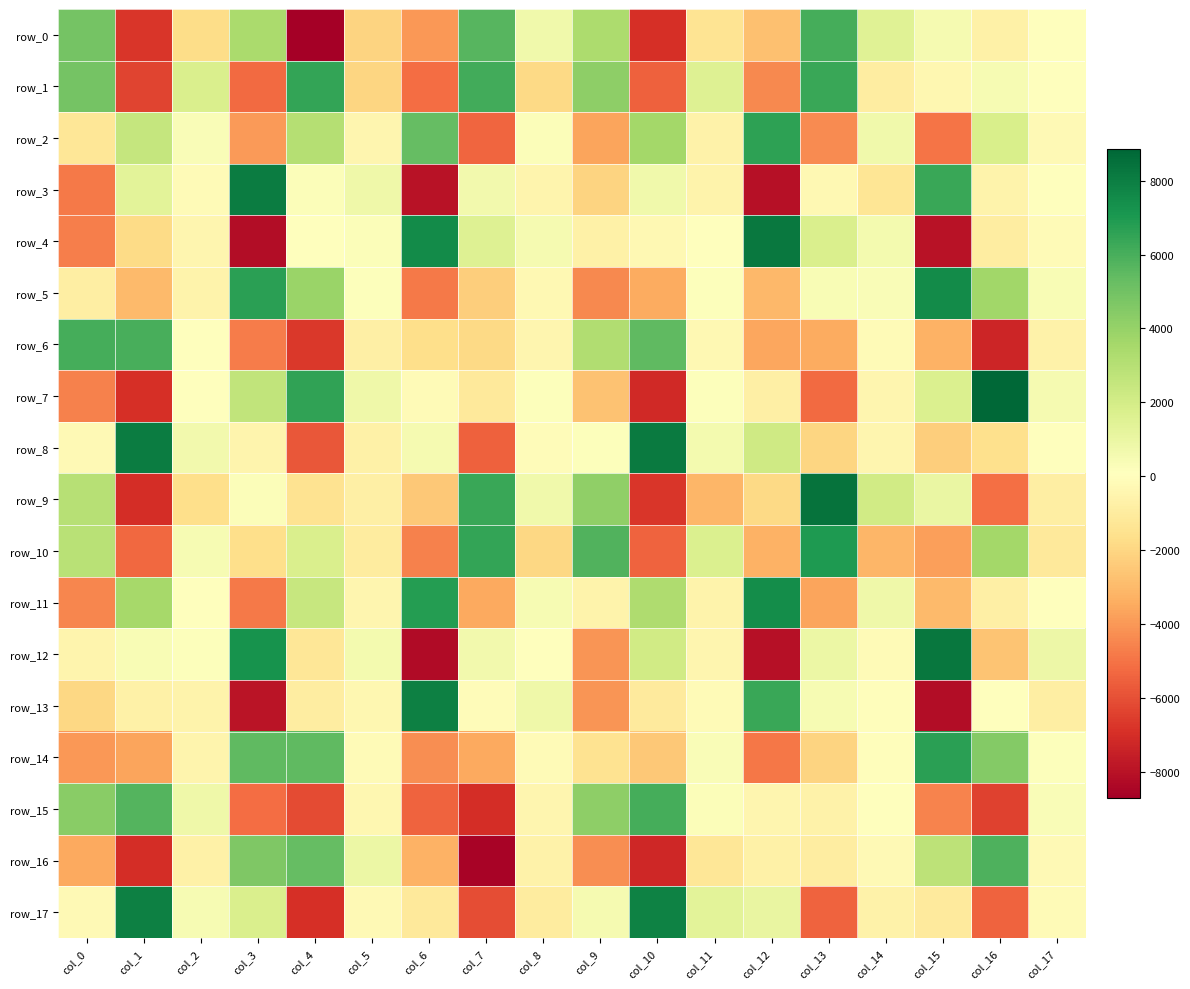

Between col_10 and col_12, which series saw the biggest shift?

row_12